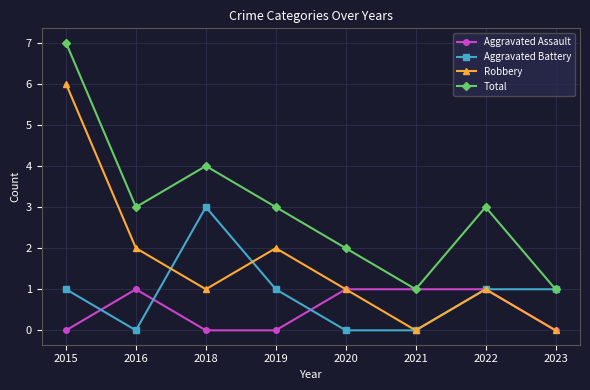

Where is the first local minimum for Total?

2016